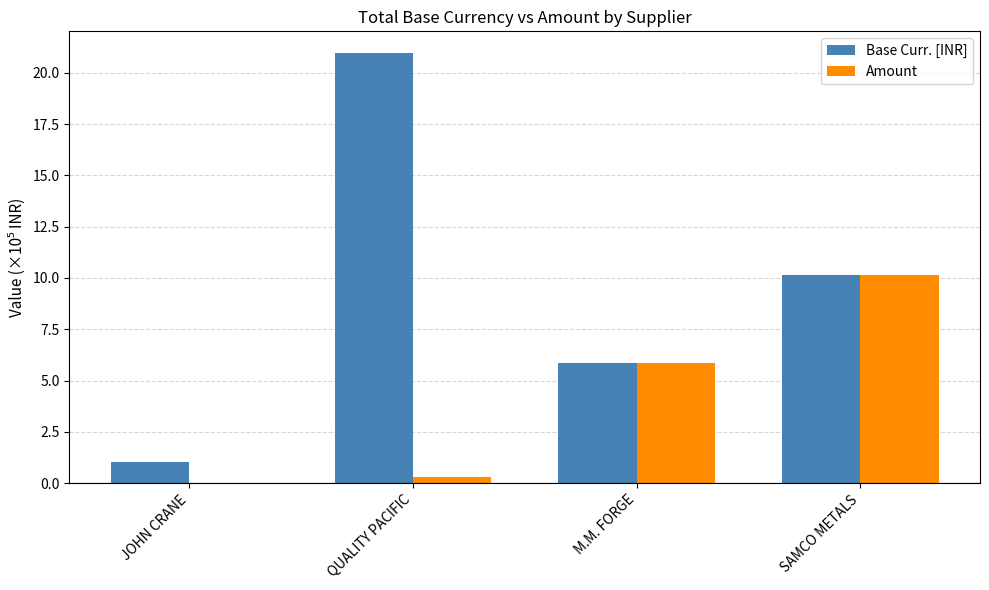

What is the maximum value for Base Curr. [INR]?

21.0